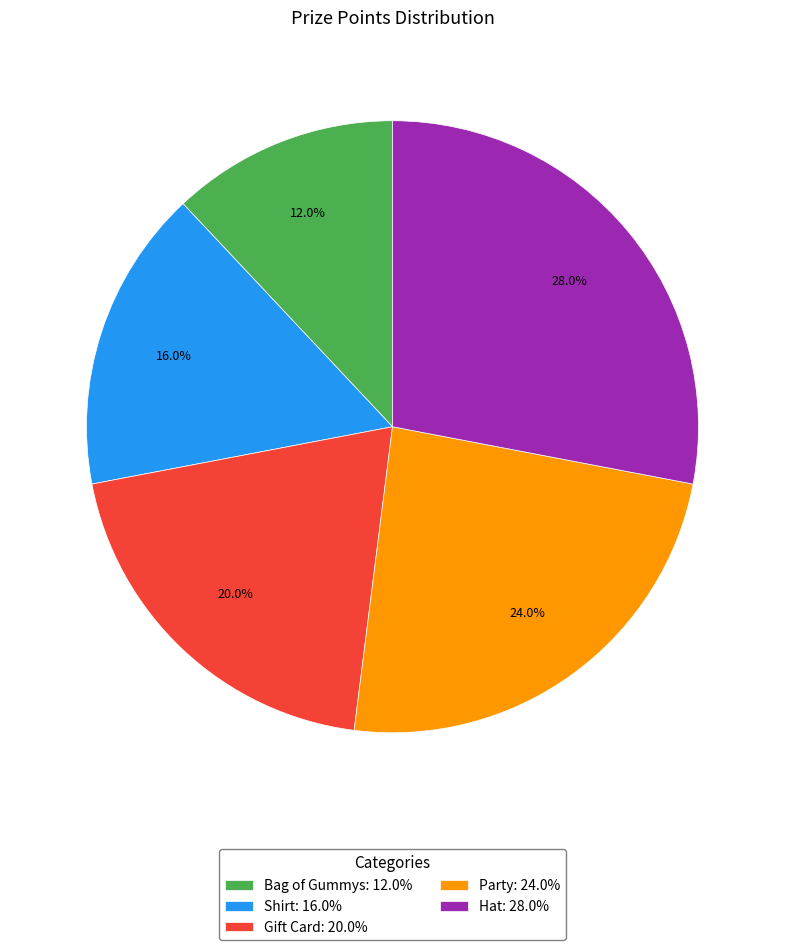

Is the sum of Shirt and Hat greater than half?

No